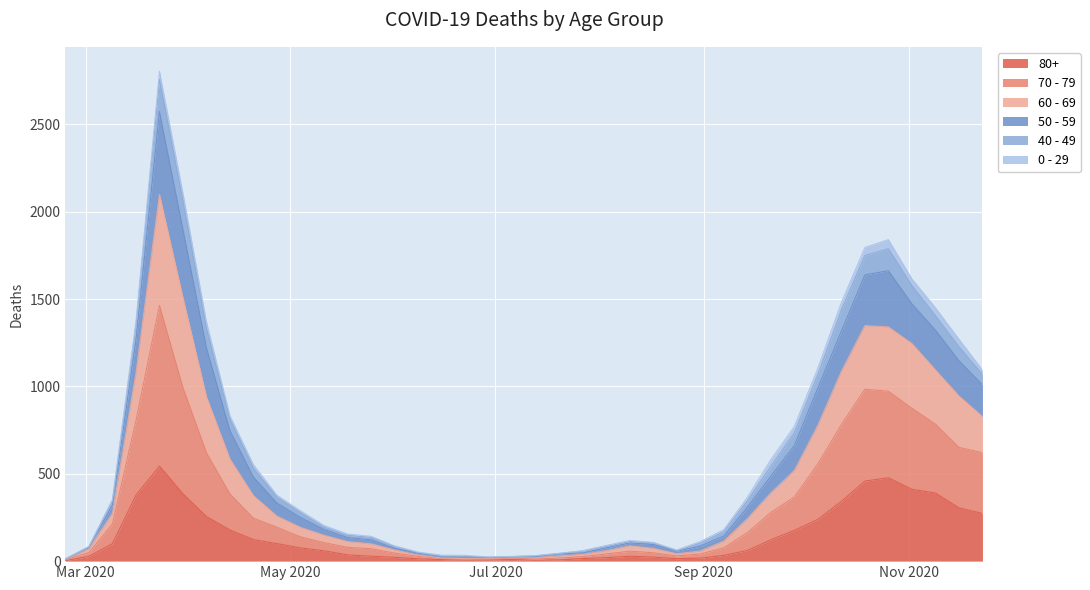

What are all the series names shown in the legend?

80+, 70 - 79, 60 - 69, 50 - 59, 40 - 49, 0 - 29